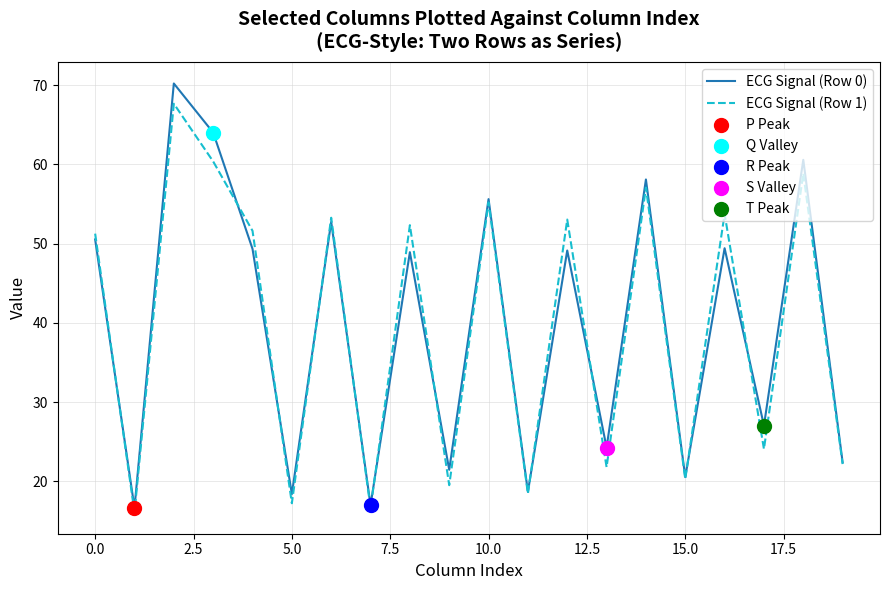

What is the maximum value shown in the chart?

70.2